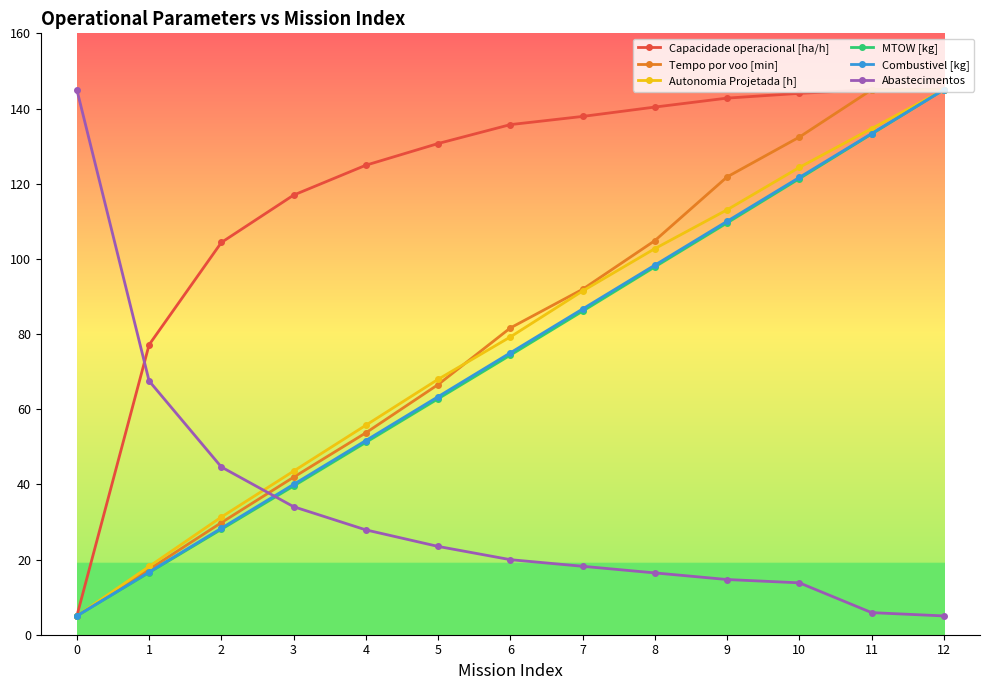

Reading left to right, what are all the values shown in this chart?

Capacidade operacional [ha/h]: 0=5.0	1=77.1	2=104.4	3=117.0	4=124.9	5=130.7	6=135.7	7=137.9	8=140.4	9=142.8	10=144.0	11=145.0	12=145.0
Tempo por voo [min]: 0=5.0	1=17.4	2=29.8	3=41.9	4=53.7	5=66.6	6=81.6	7=91.9	8=104.9	9=121.8	10=132.4	11=145.0	12=145.0
Autonomia Projetada [h]: 0=5.0	1=18.2	2=31.3	3=43.5	4=55.7	5=68.0	6=79.2	7=91.4	8=102.7	9=113.1	10=124.3	11=134.7	12=145.0
MTOW [kg]: 0=5.0	1=16.5	2=28.0	3=39.6	4=51.2	5=62.8	6=74.4	7=86.1	8=97.9	9=109.6	10=121.3	11=133.2	12=145.0
Combustivel [kg]: 0=5.0	1=16.7	2=28.3	3=40.0	4=51.7	5=63.3	6=75.0	7=86.7	8=98.3	9=110.0	10=121.7	11=133.3	12=145.0
Abastecimentos: 0=145.0	1=67.5	2=44.6	3=34.1	4=27.9	5=23.5	6=20.0	7=18.2	8=16.4	9=14.7	10=13.8	11=5.9	12=5.0